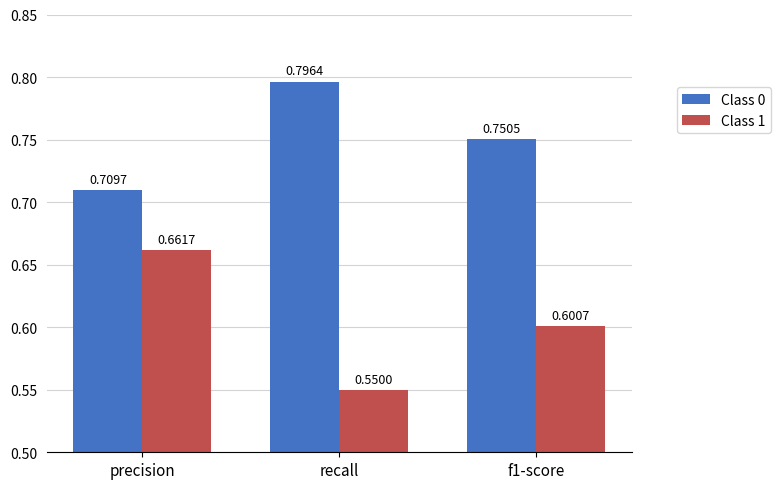

How many bars are there in each group?

2